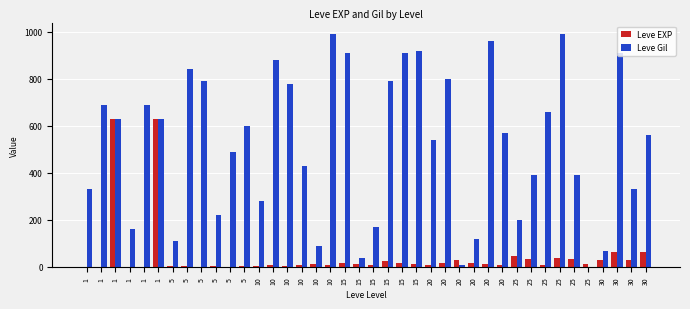

At which label does Leve Gil first exceed 570?

1